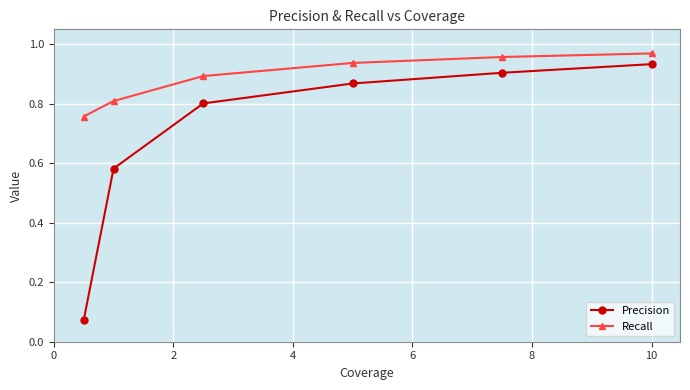

Does the chart display data point markers on the line(s)?

Yes